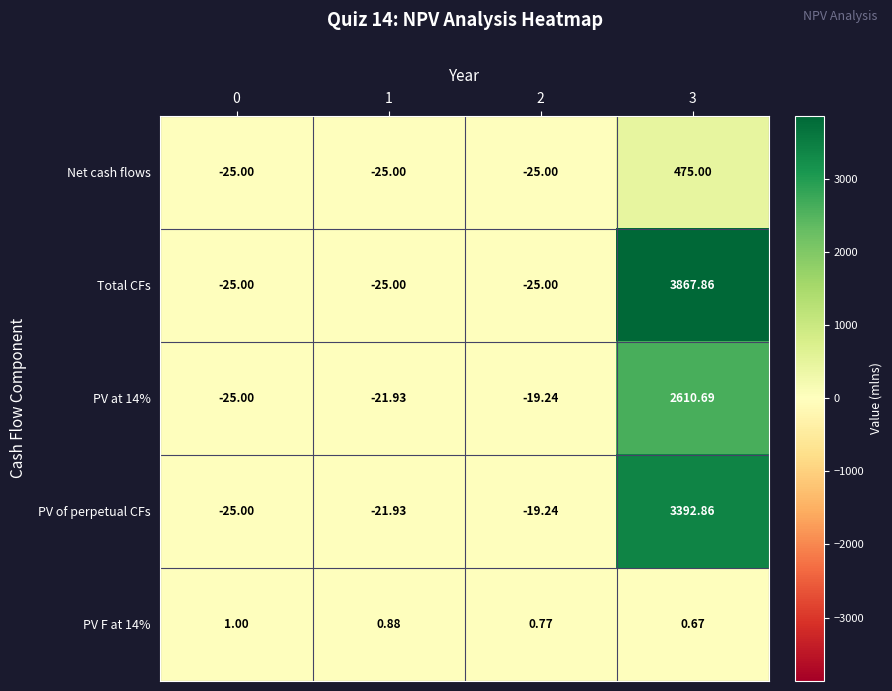

What is the total value across all series at 1?

-93.0